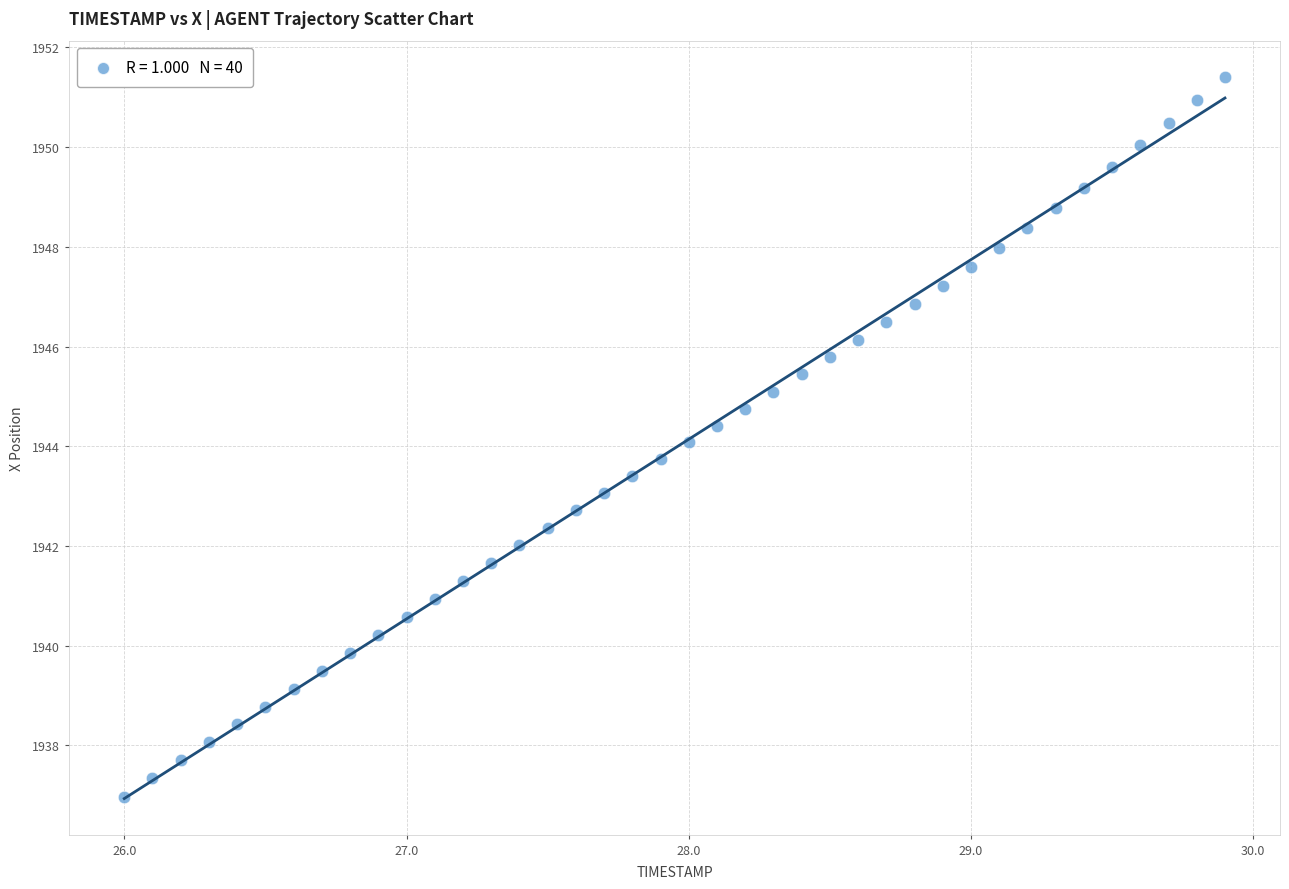

What is the range of X values (max minus min)?

3.9